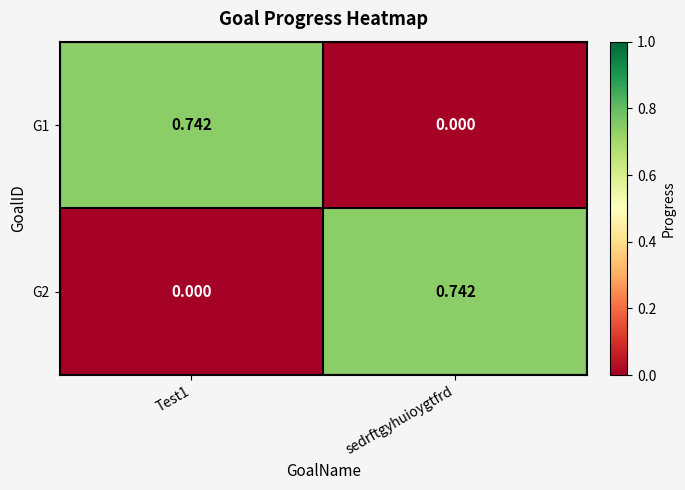

At which label is G1 closest to 0?

sedrftgyhuioygtfrd